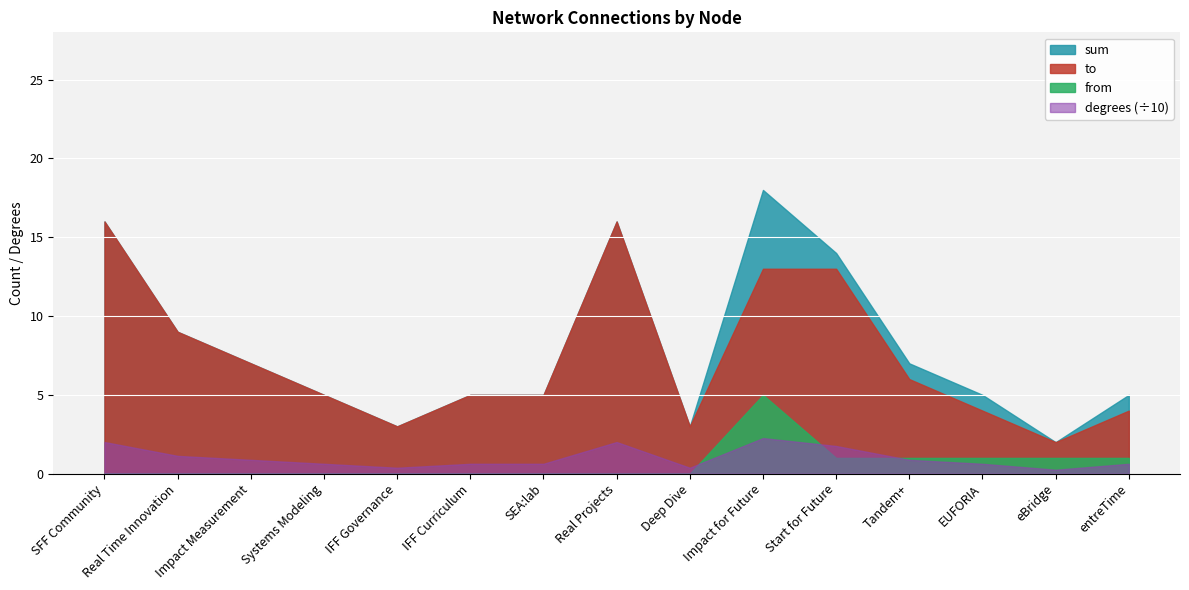

What is the sum of all to values?

111.0